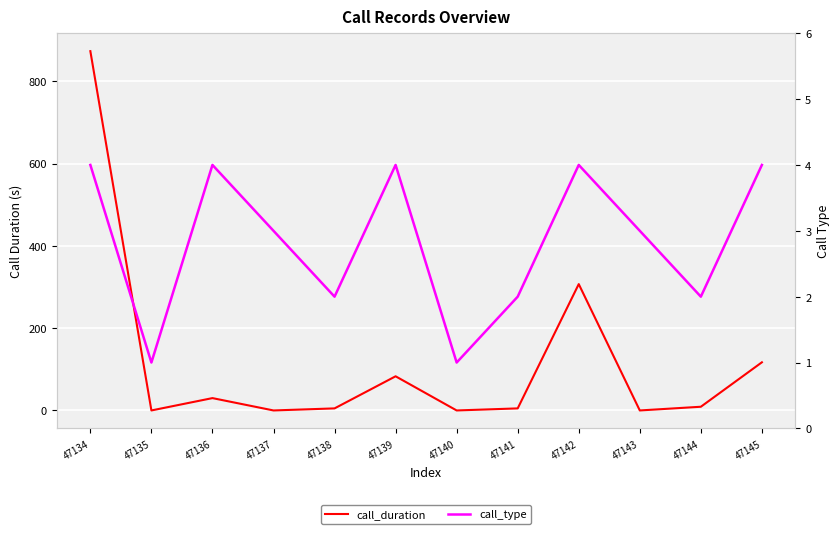

Which series has the largest range (max minus min)?

call_duration